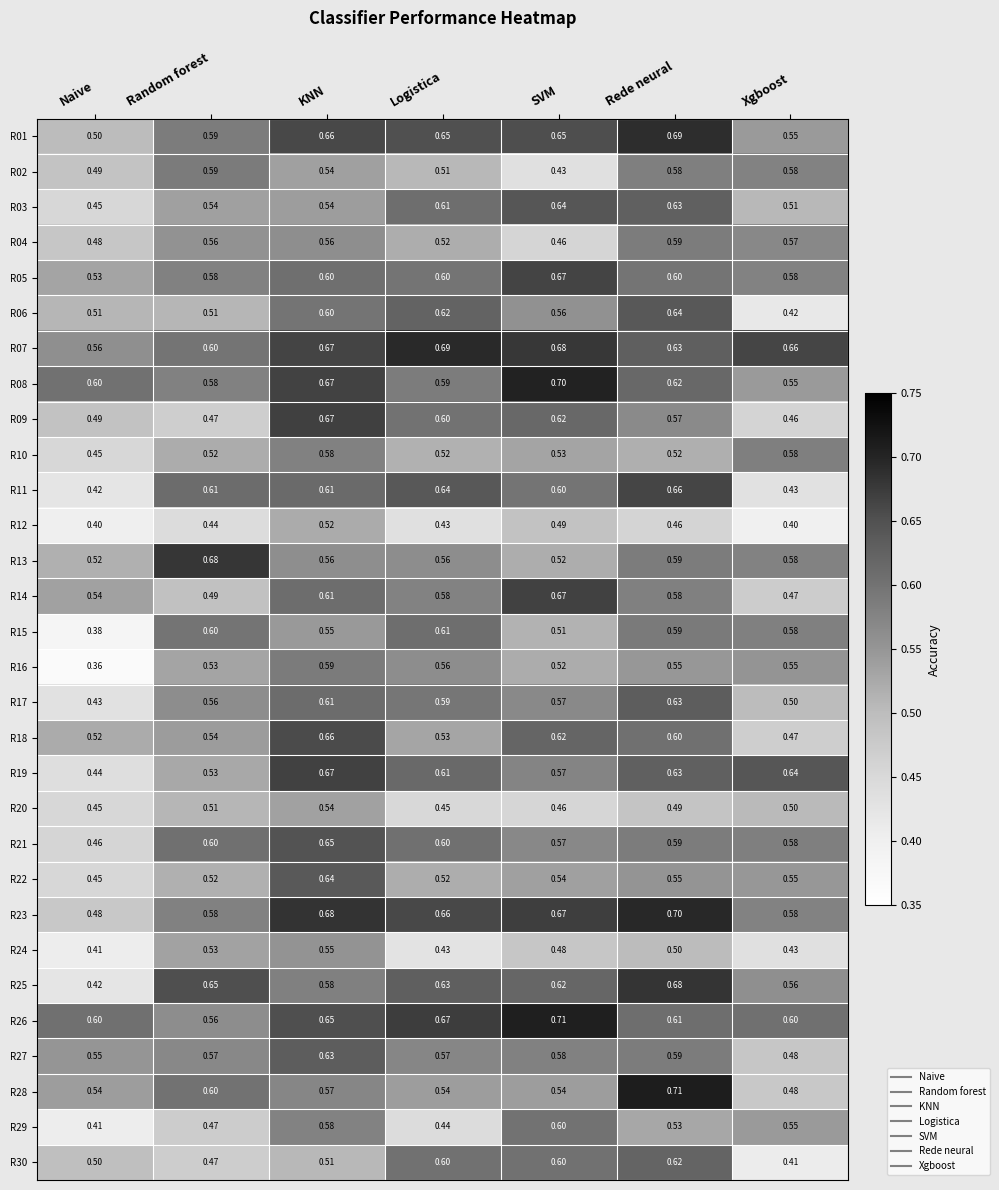

Which category has the highest value in the R23 series?

Rede neural